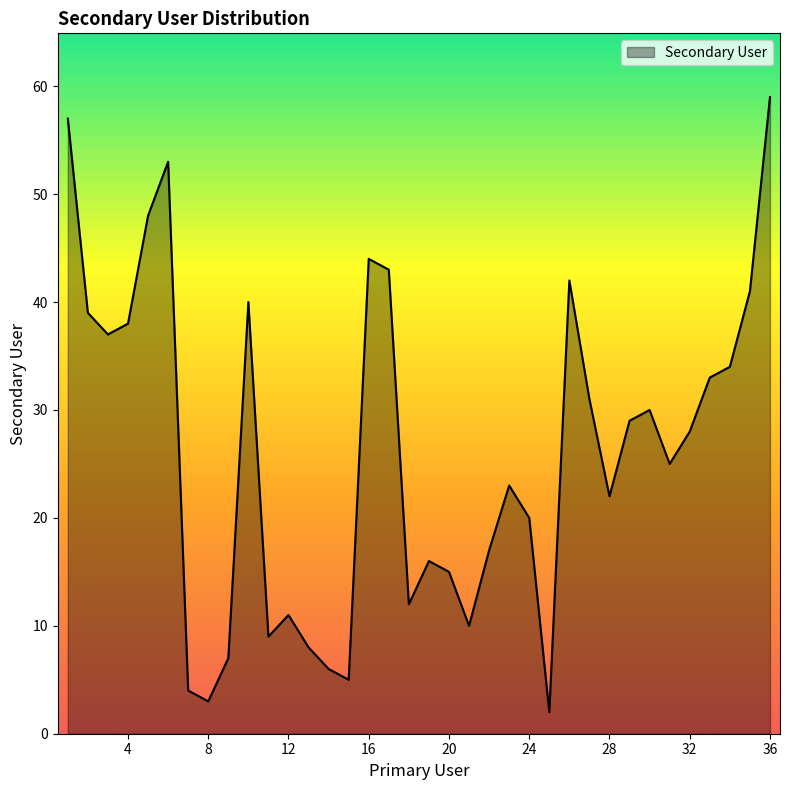

What is the greatest value displayed?

59